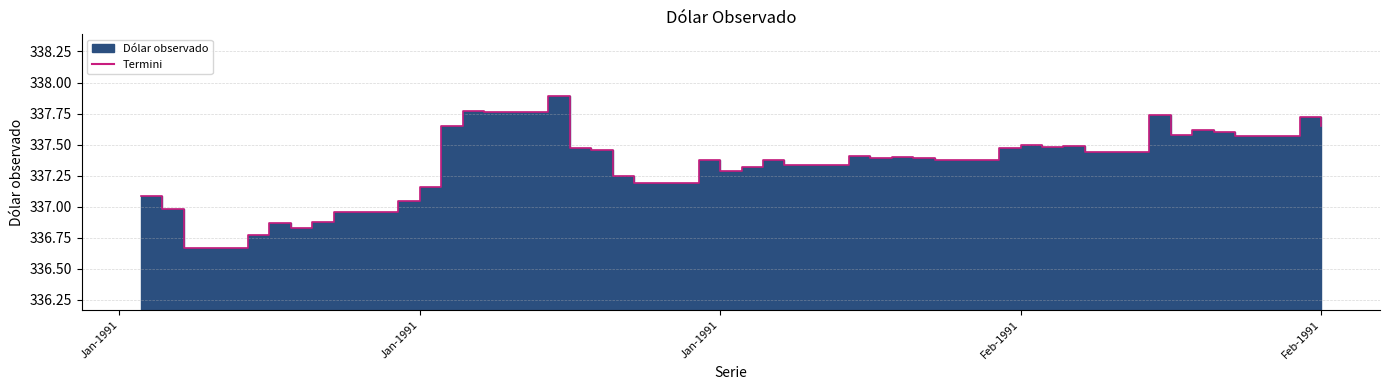

At which label is the value closest to 337?

03-01-1991